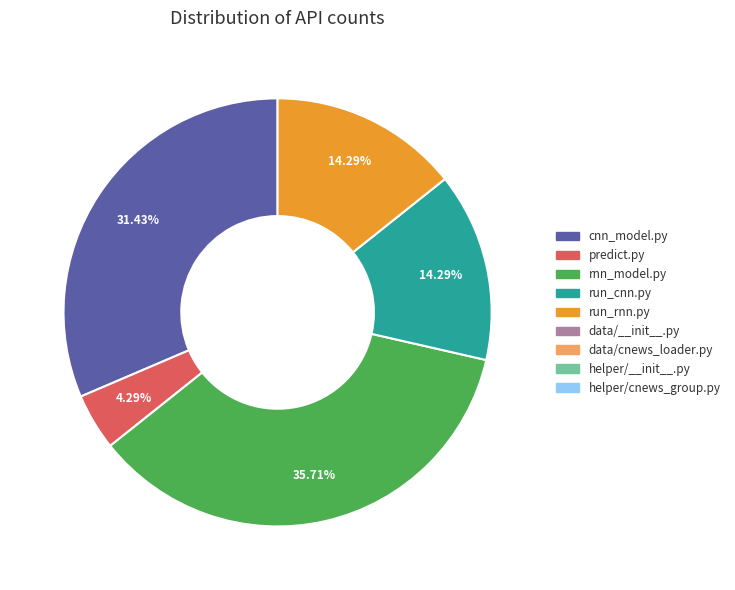

Is there a majority slice in this chart?

No